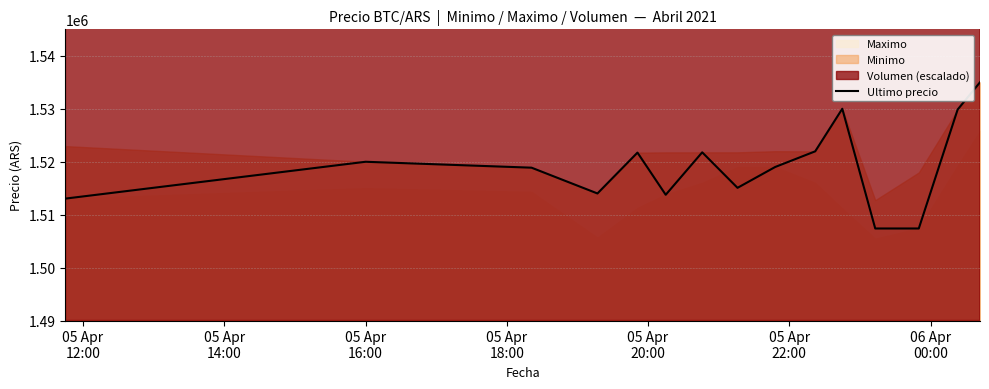

What is the lowest value of the Ultimo precio series?

1507383